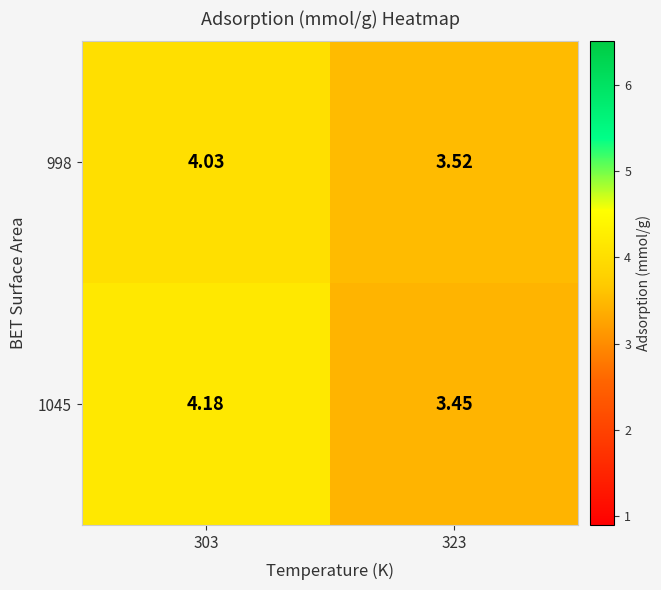

Is the value of 1045 at 303 greater than the value of 998 at 323?

Yes